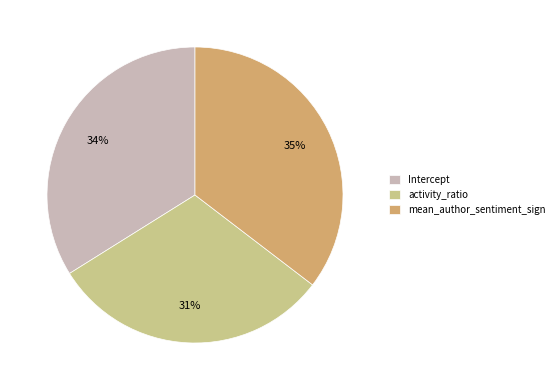

To the nearest percent, what is the combined percentage of mean_author_sentiment_sign and Intercept?

69%